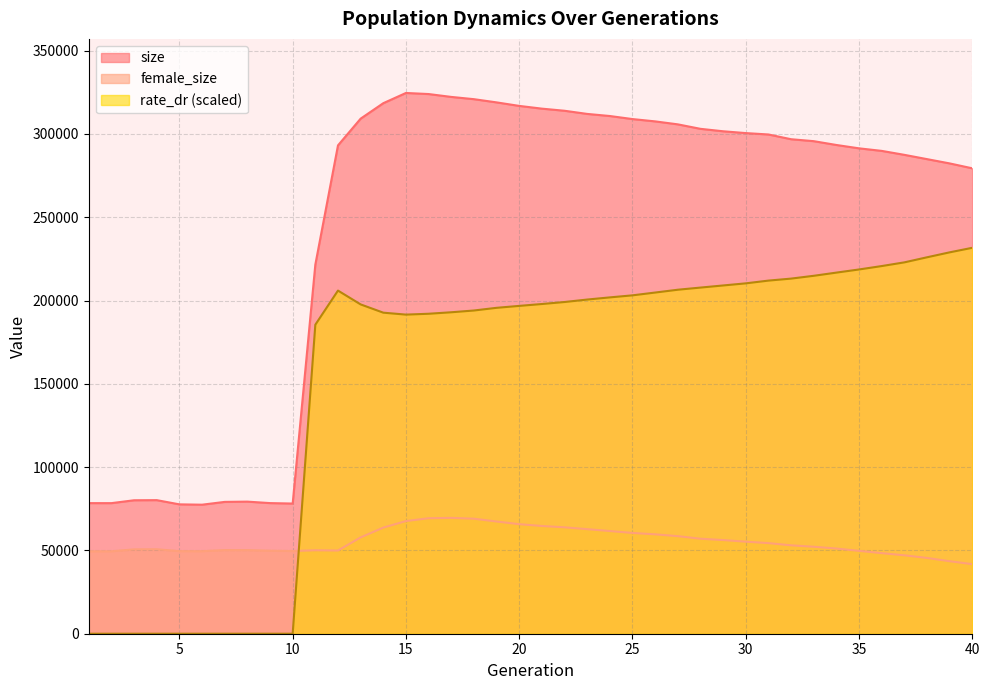

At 34, list the series in order from smallest to largest.

female_size, rate_dr, size